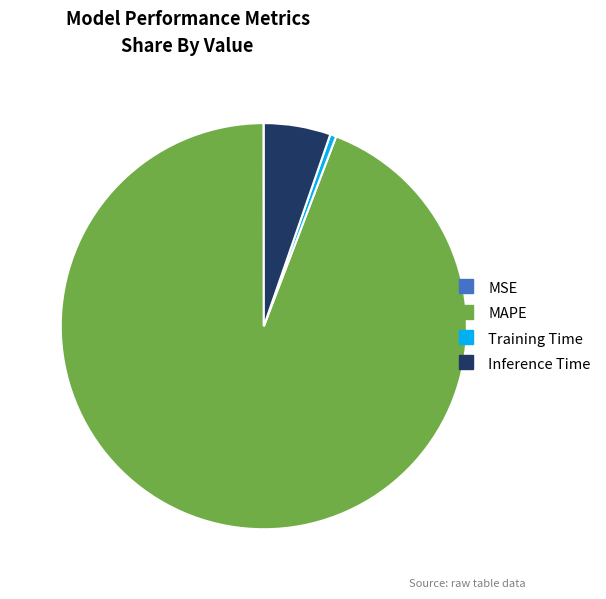

Between MAPE and Inference Time, which is larger?

MAPE